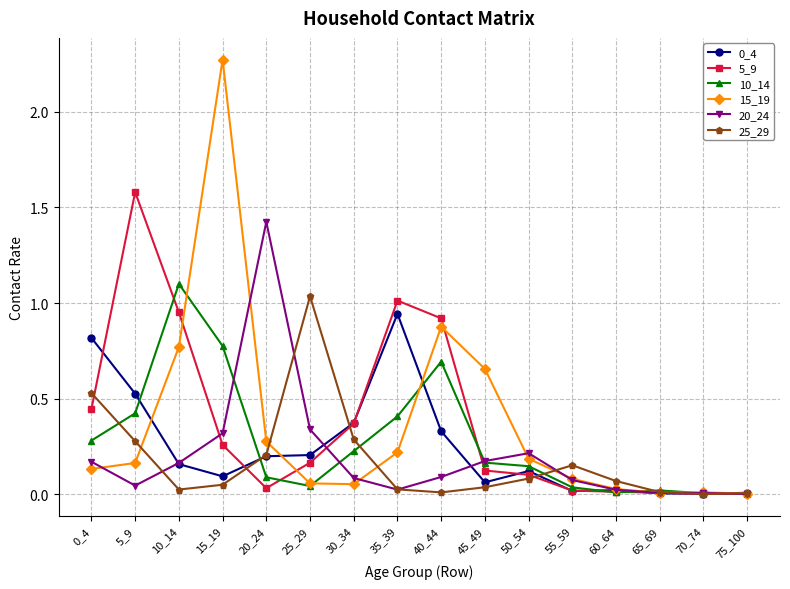

True or false: 15_19 has a value of 0.0 at 60_64.

True